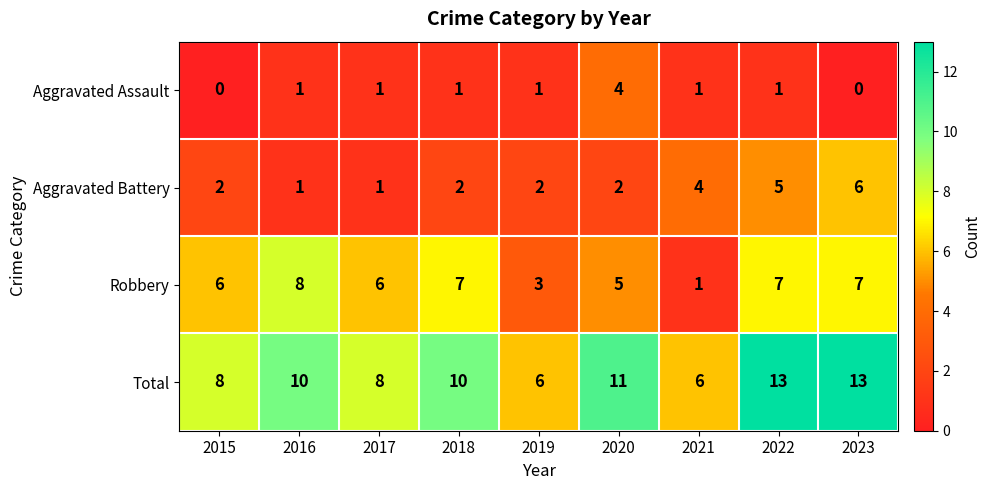

Which series has the largest total across all categories?

Total